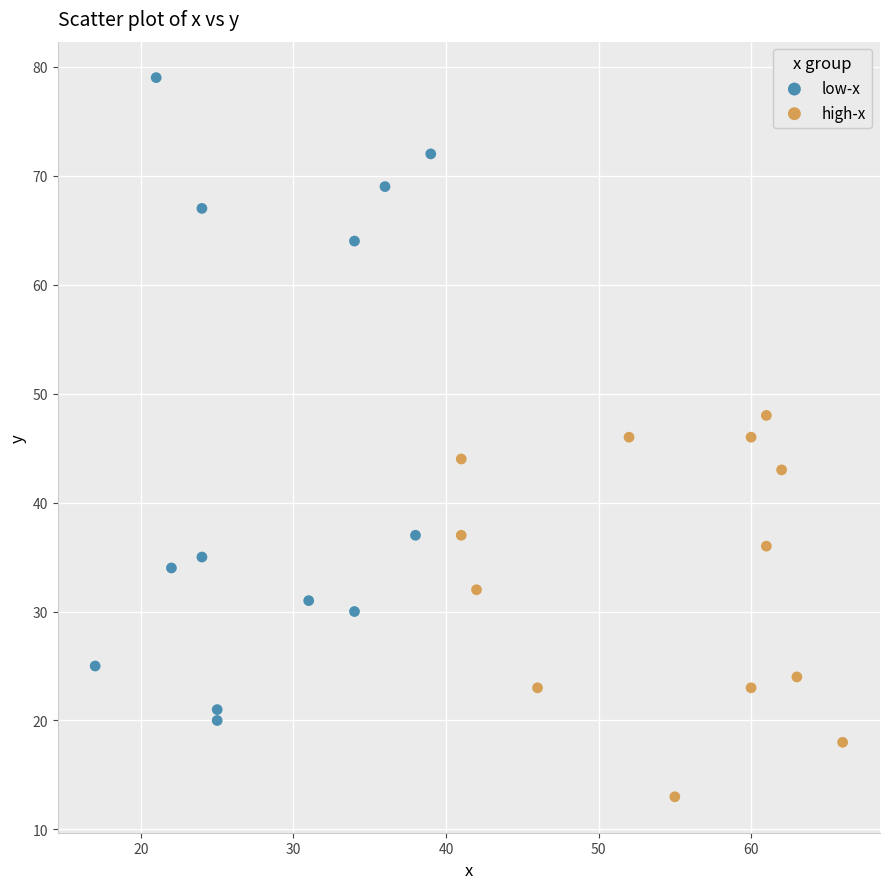

What are all the series names shown in the legend?

low-x, high-x